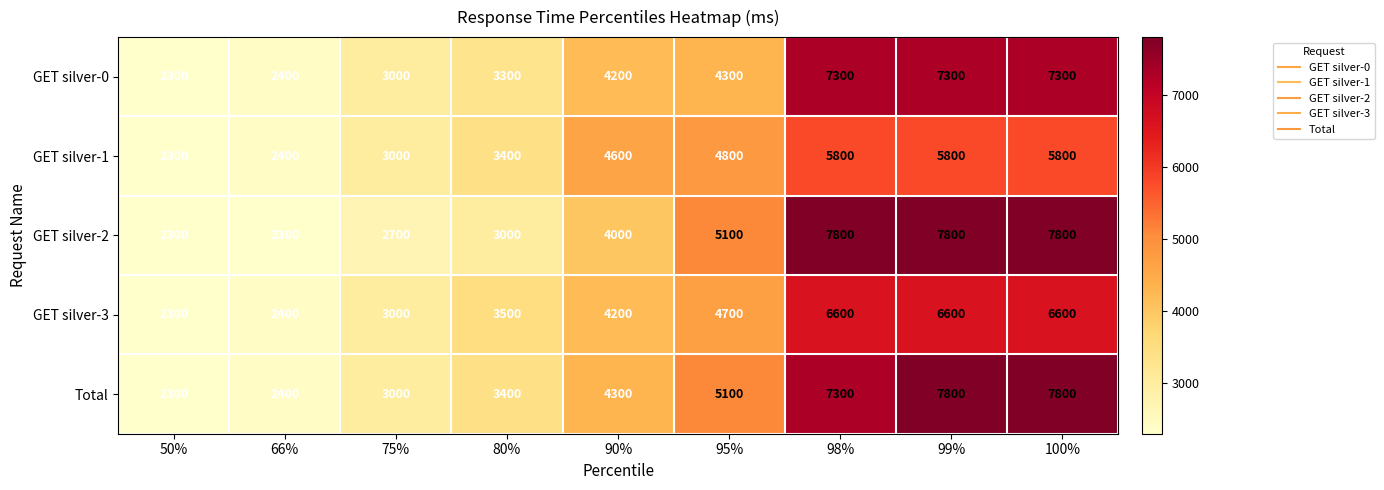

What is the total value across all series at 95%?

24000